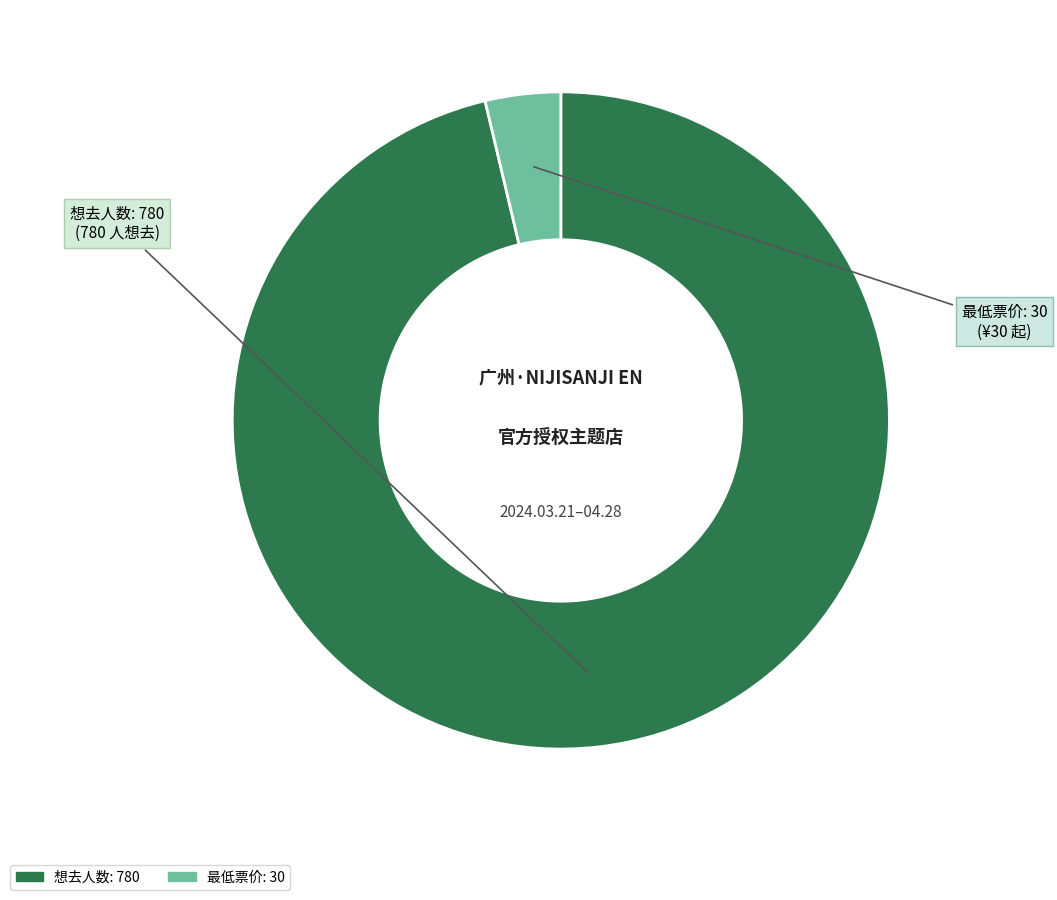

What is the smallest slice in the pie chart?

最低票价: 30